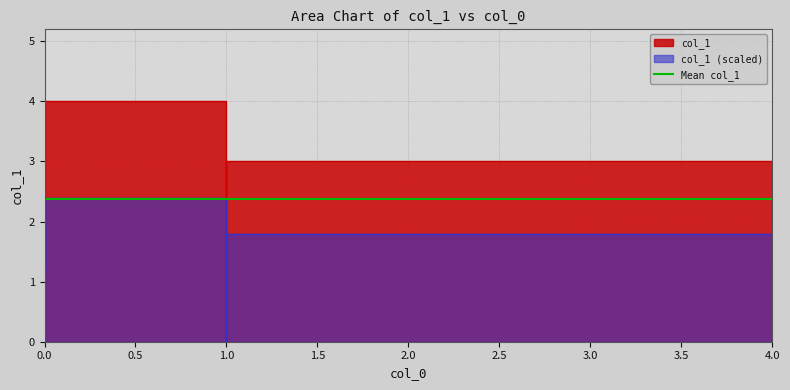

What is the sum of the values at 0 and 0?

6